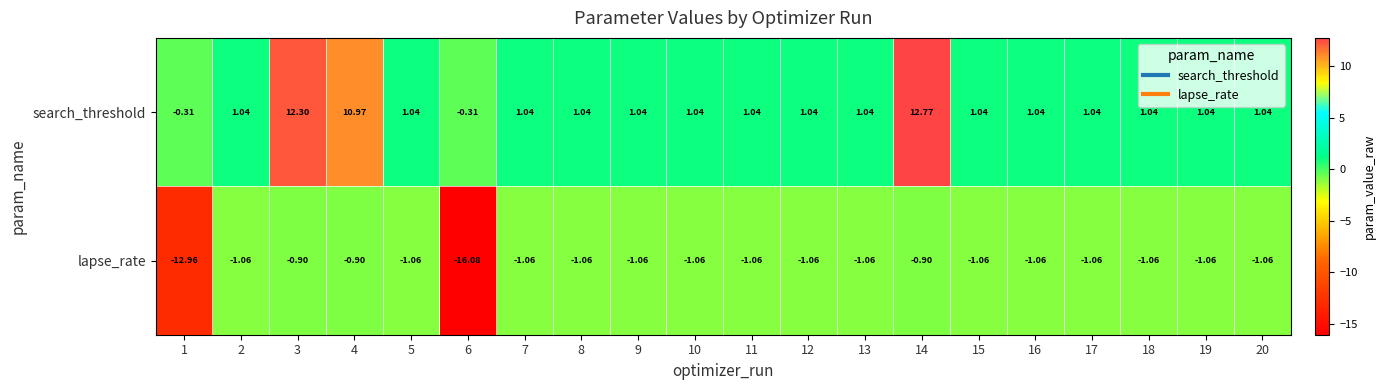

Is the value of lapse_rate at 19 greater than the value of search_threshold at 12?

No